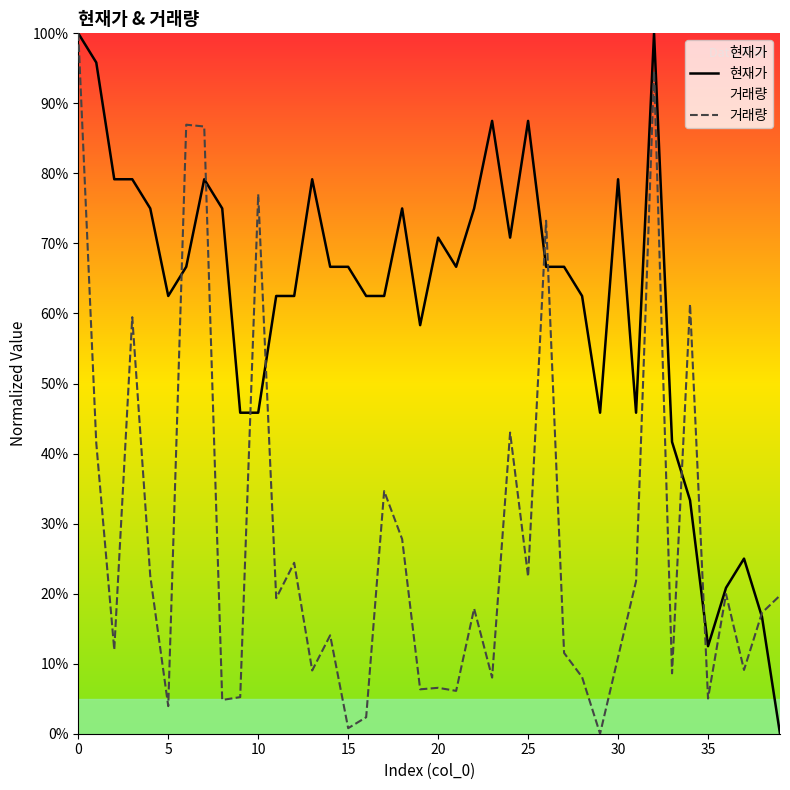

List the series in order of their overall mean, lowest first.

거래량, 현재가